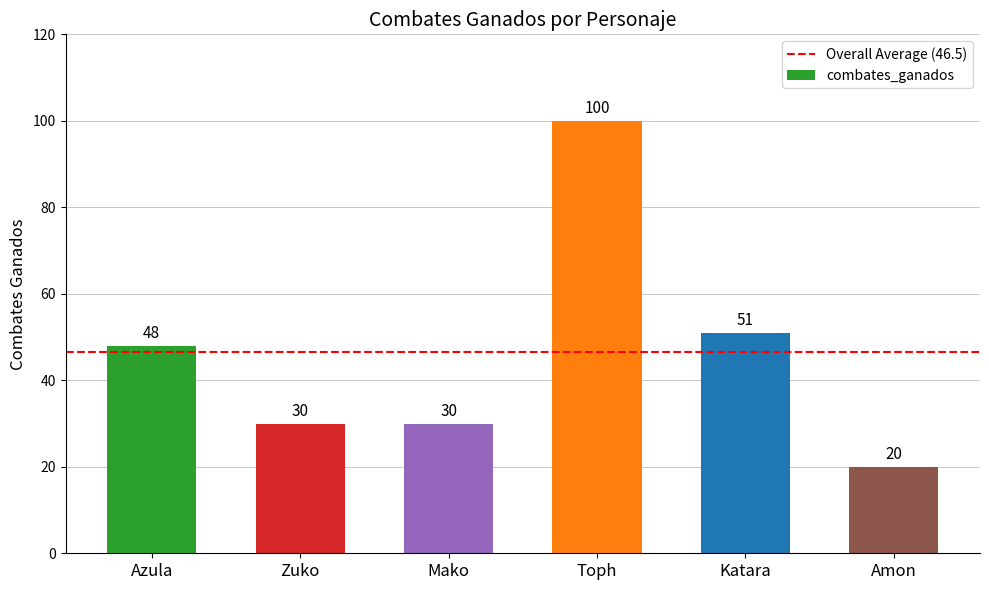

What is the label of the 4th bar from the left?

Toph